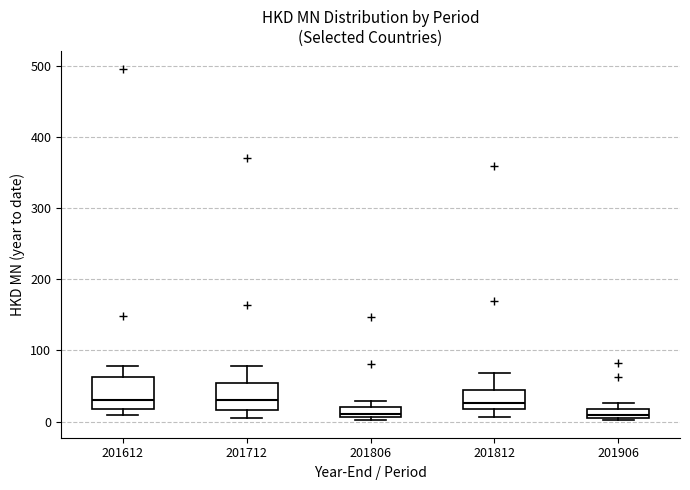

Where is the upper edge of the box at x = 201612 on the y-axis? The values are not printed on the chart, so give them approximately, as read against the axis.

60